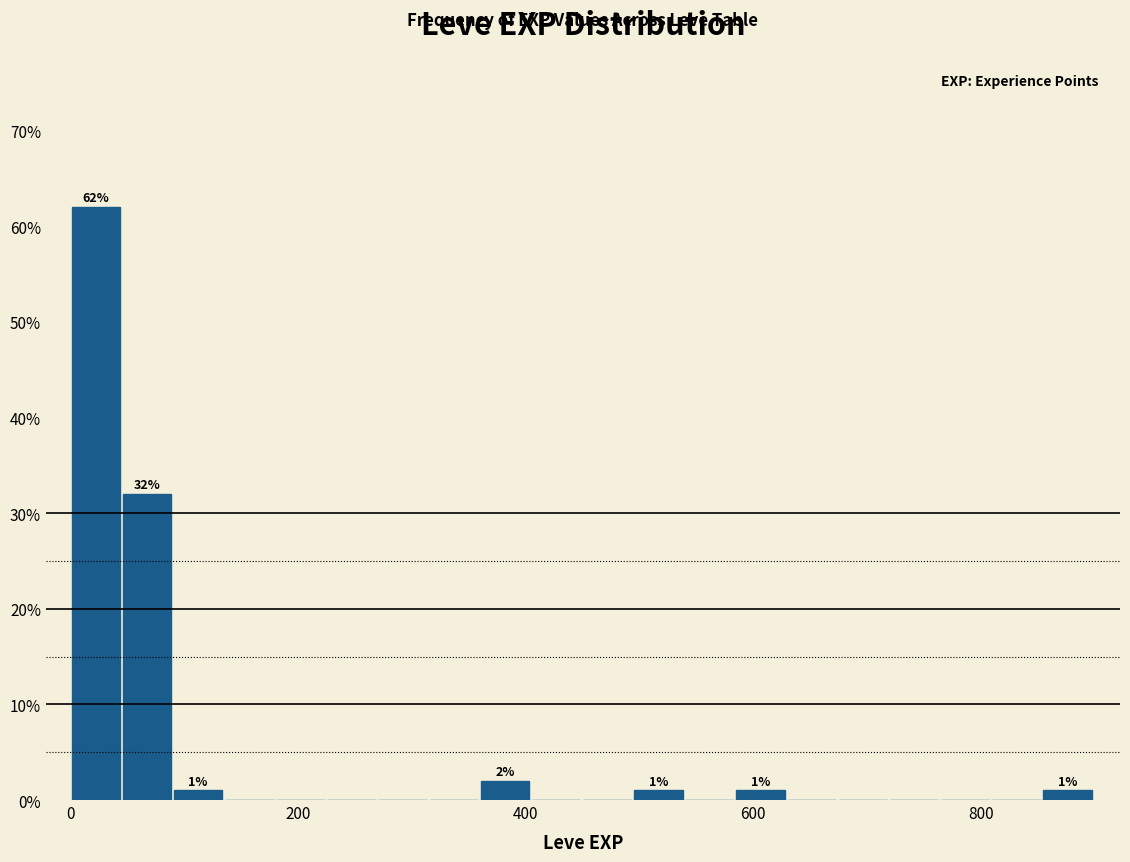

Read against the x-axis, roughly where is the centre of the tallest bar?

20